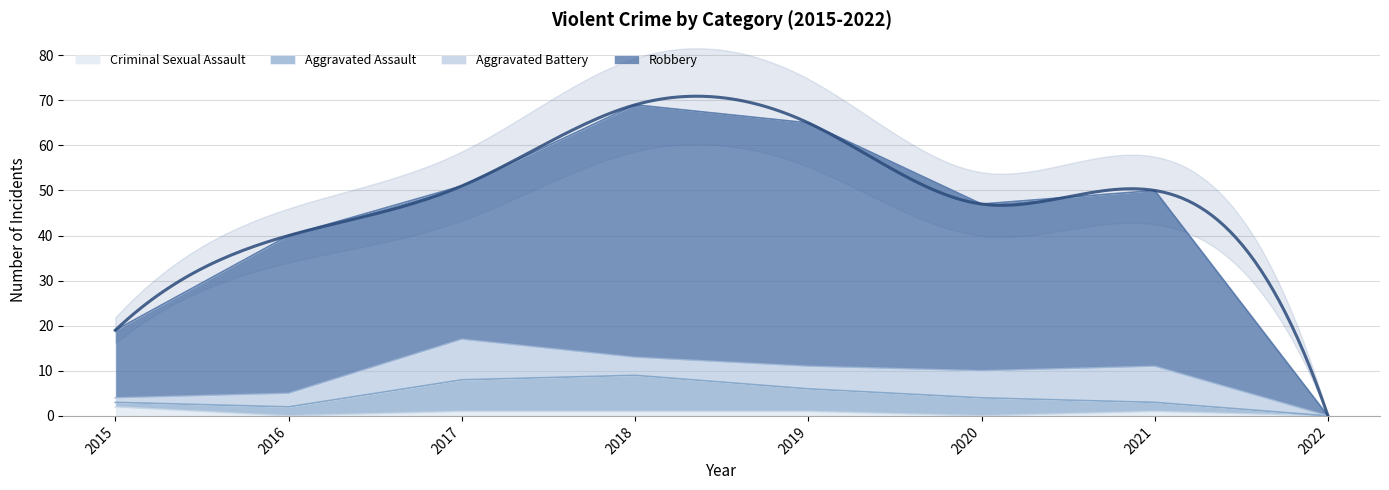

What is the difference between the highest and lowest values at 2020?

47